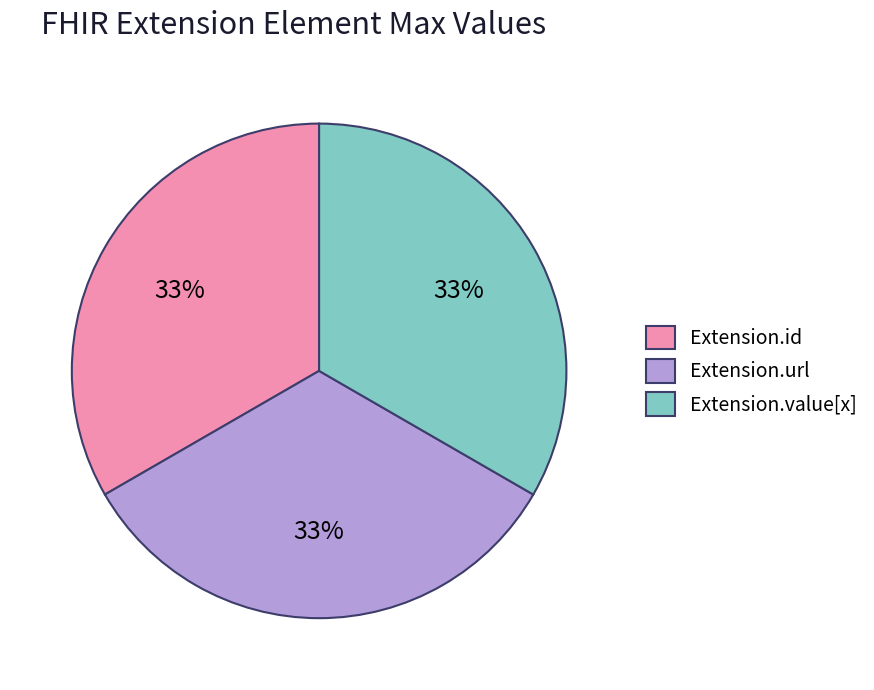

Is it true that Extension.id is 1% of the pie?

False